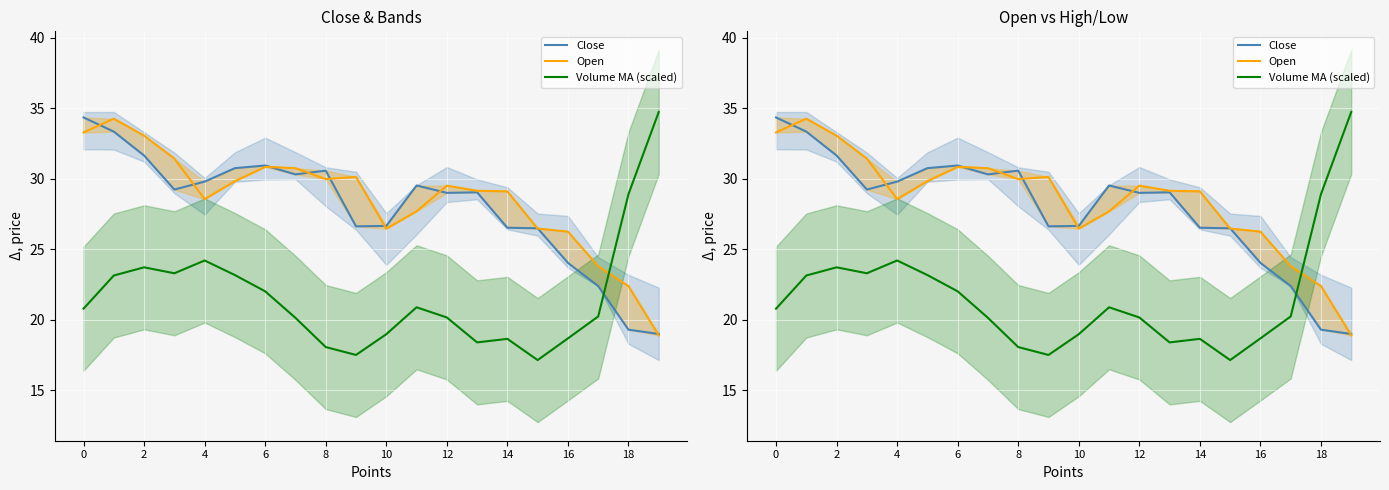

At how many categories does at least one series exceed 21?

20